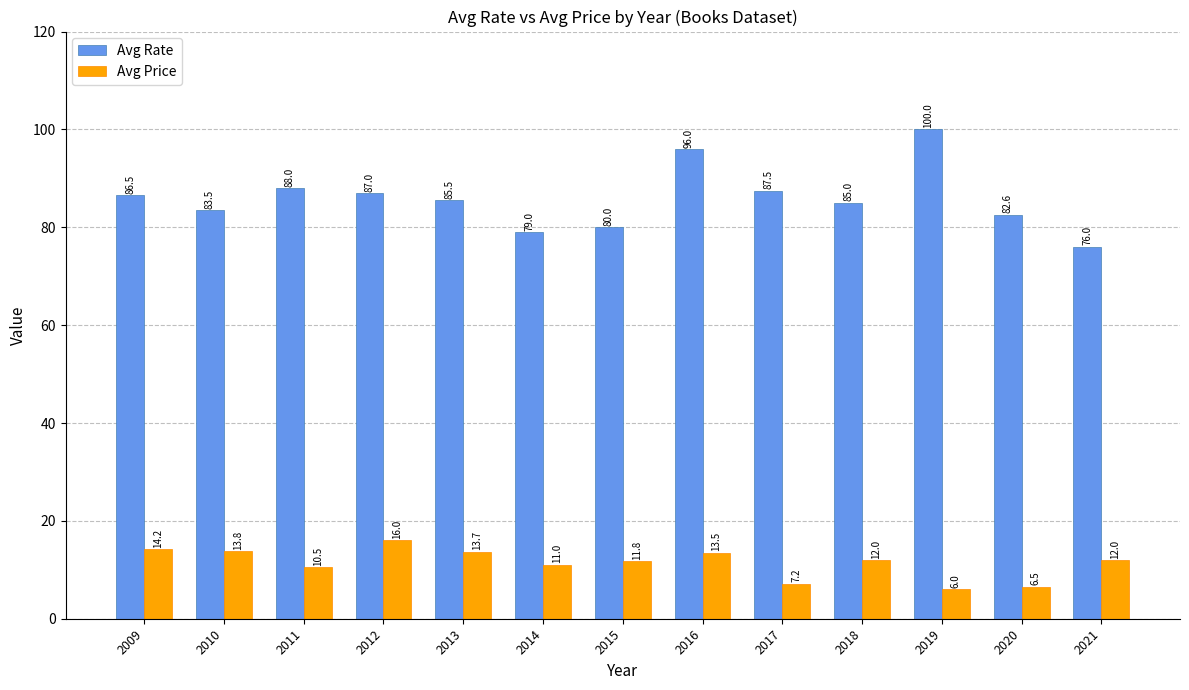

What is the spread (max minus min) of values at 2015?

68.2